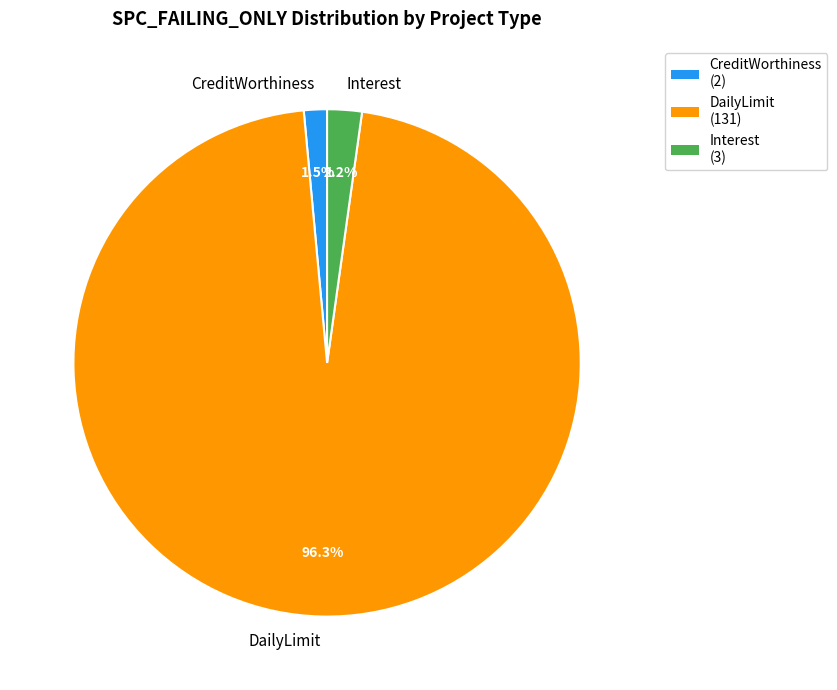

Between CreditWorthiness and DailyLimit, which is larger?

DailyLimit